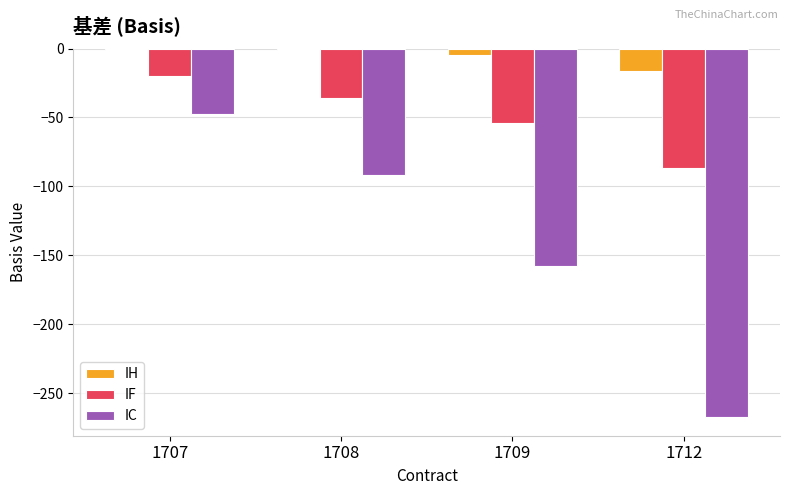

What is the approximate value of IF at 1709?

-54.2